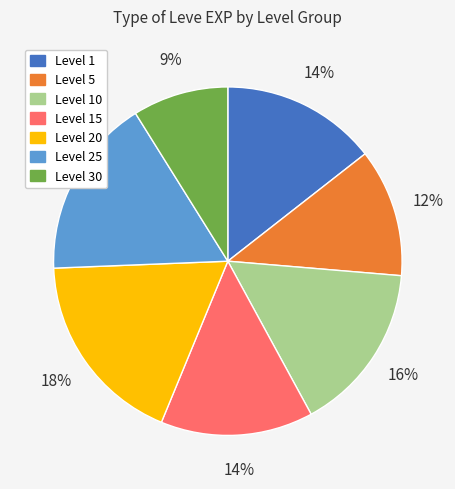

To the nearest percent, what is the average slice percentage?

14%